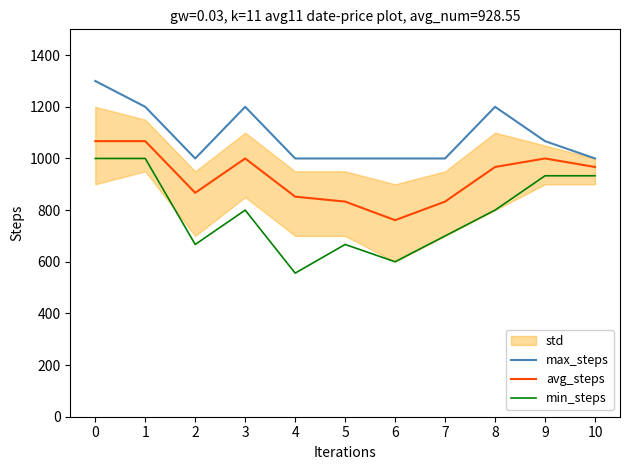

How many data points in max_steps are above 1000?

5